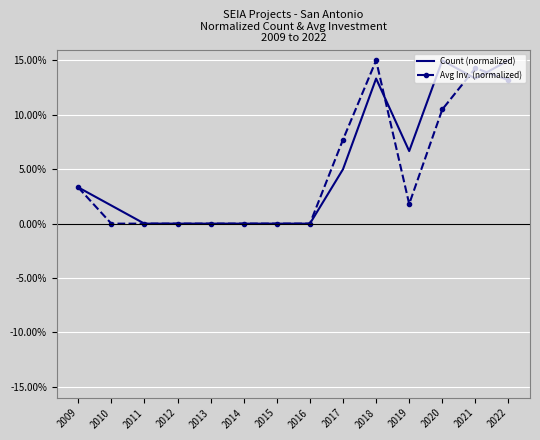

After their last crossing, which series has the higher values: Avg Inv. (normalized) or Count (normalized)?

Count (normalized)